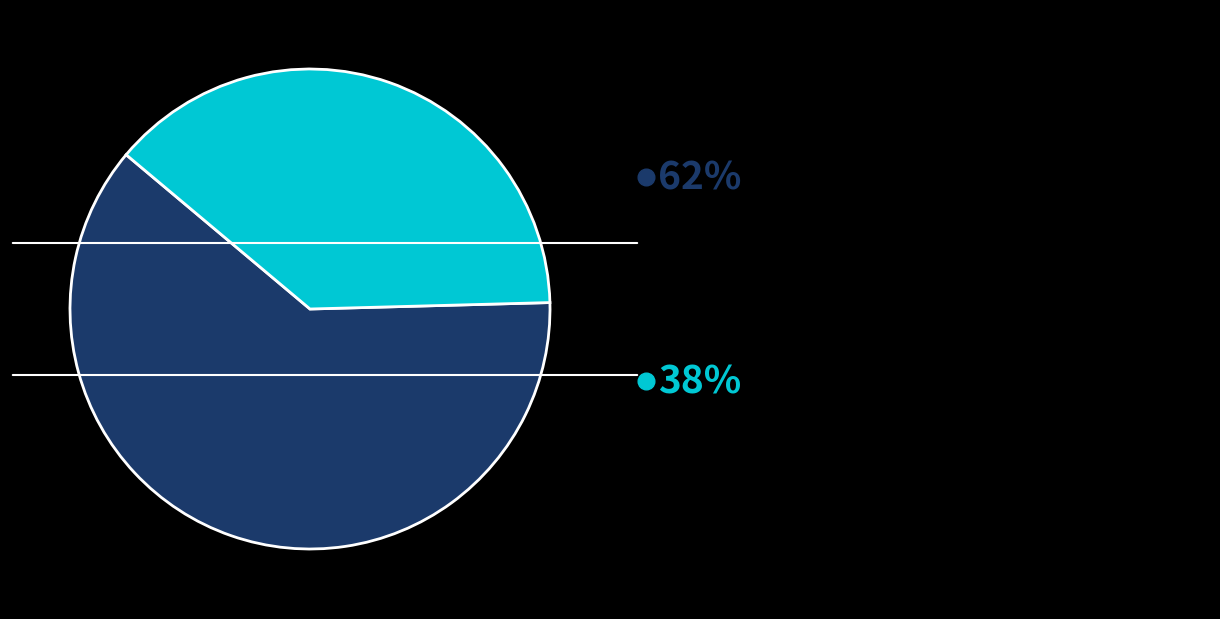

Is there any slice that represents more than half of the pie?

Yes